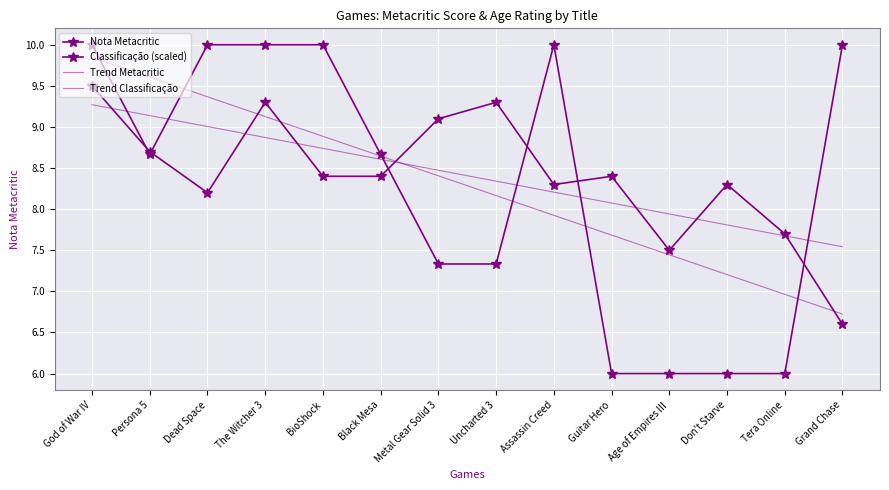

Which series has the largest range (max minus min)?

Classificação (scaled)